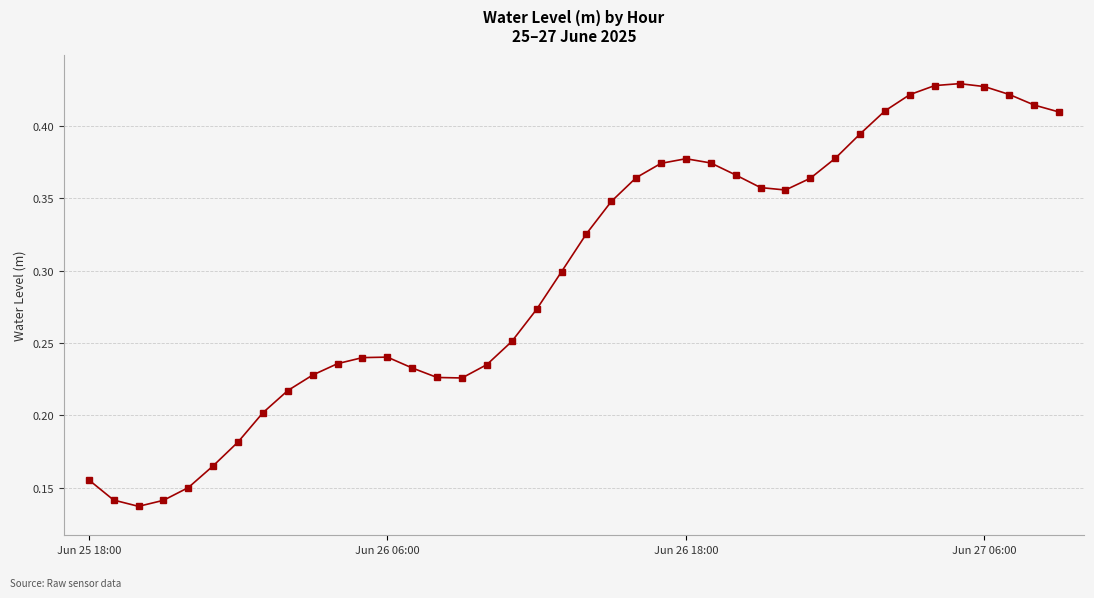

What is the sum of all values?

11.9